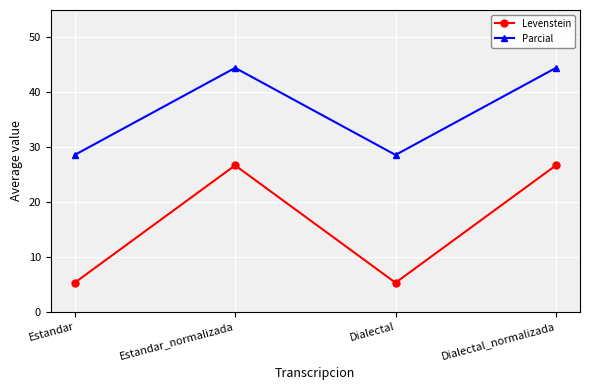

What is the maximum value shown in the chart?

44.4